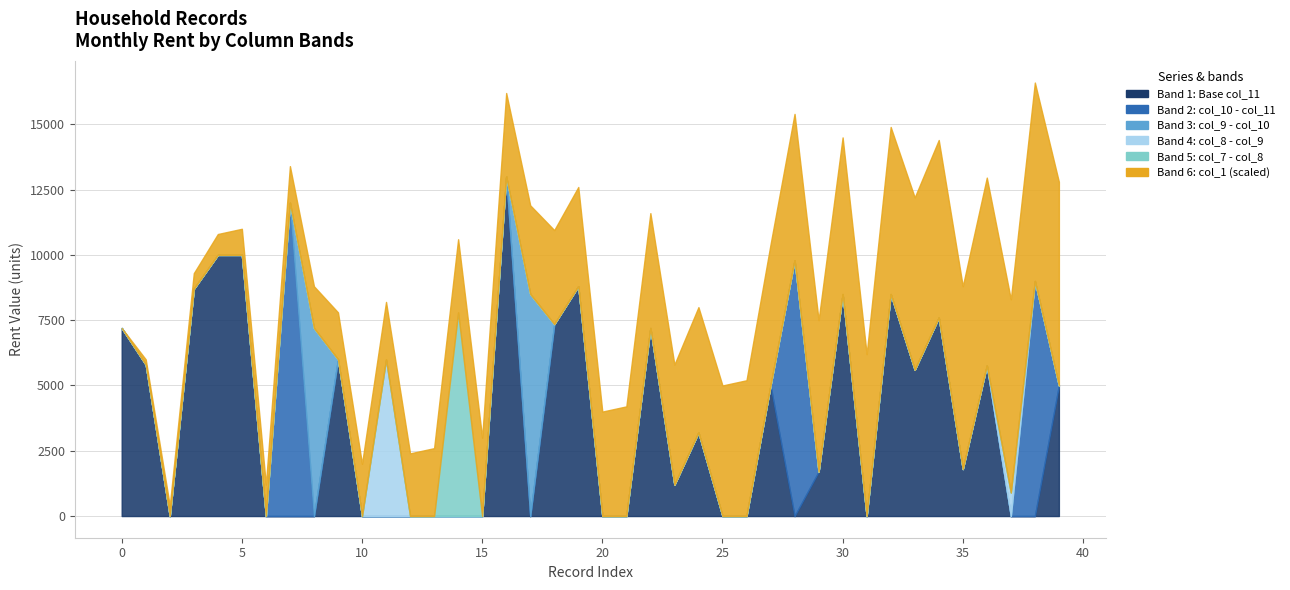

True or false: col_11 and col_10 cross at least once.

False